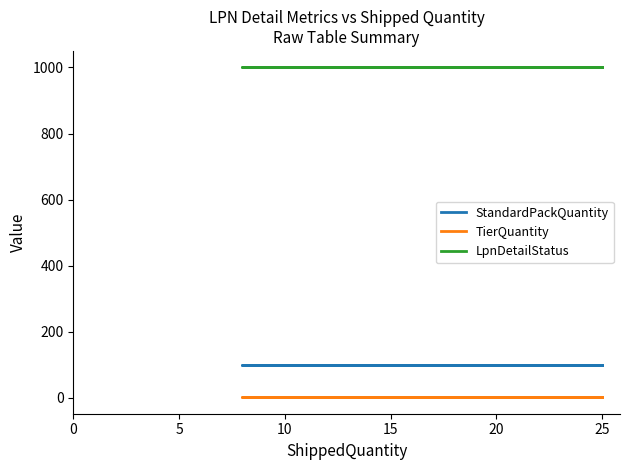

Is it true that TierQuantity equals 2 at 10?

True